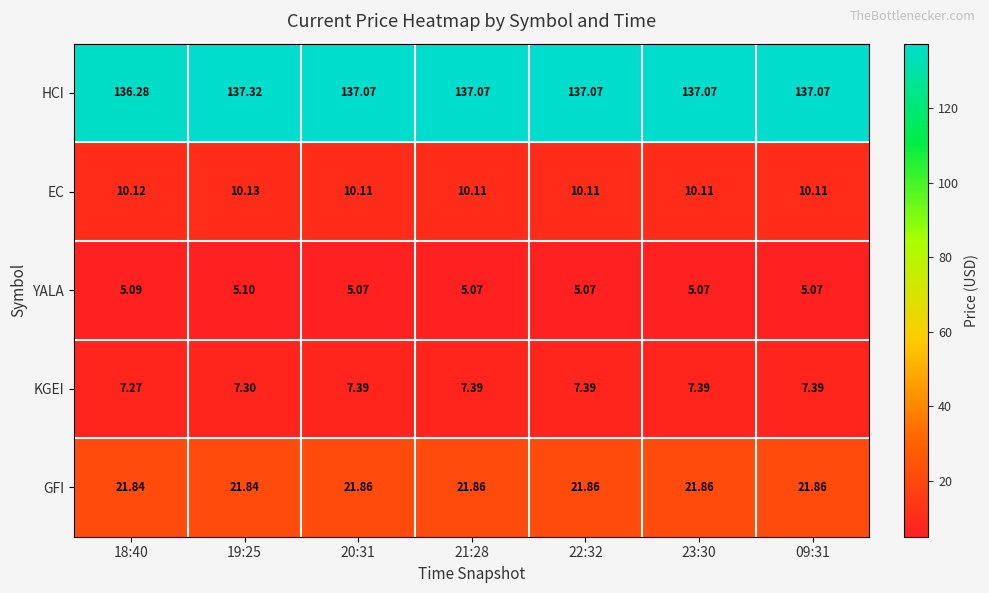

Rank the series at 09:31 from highest to lowest value.

HCI, GFI, EC, KGEI, YALA